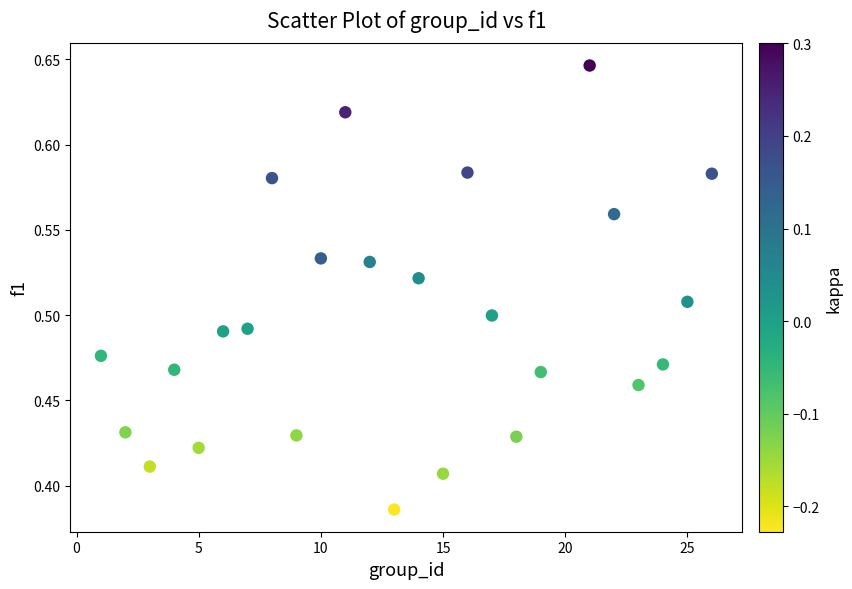

What is the range of X values (max minus min)?

25.0